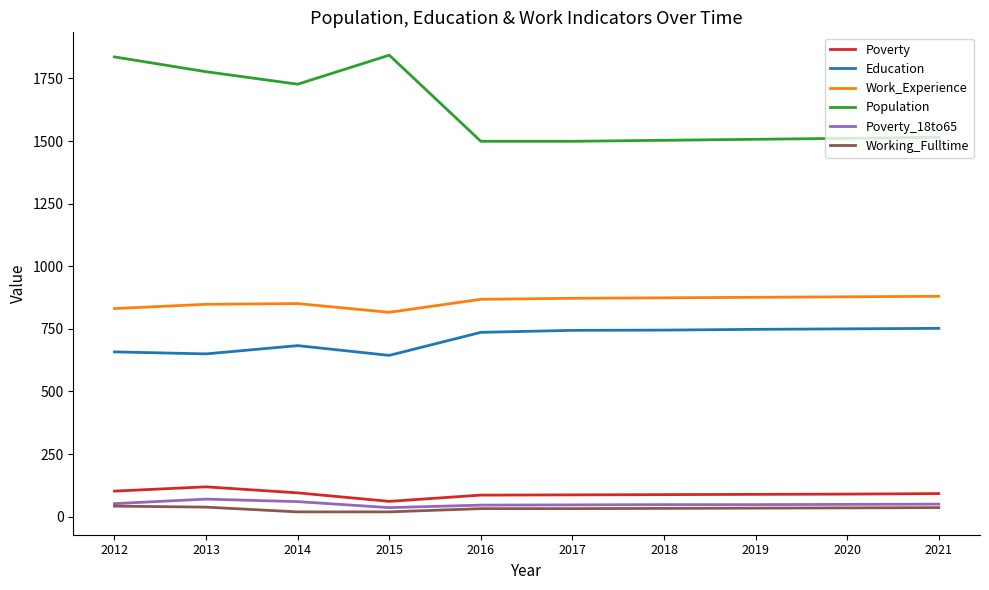

What is the greatest value displayed?

1843